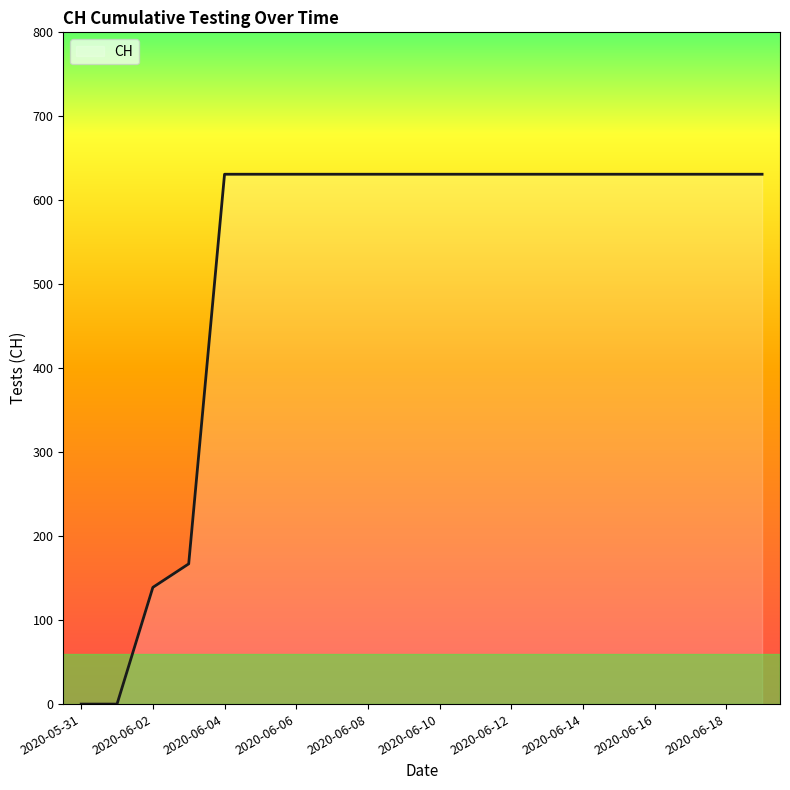

What is the greatest value displayed?

631